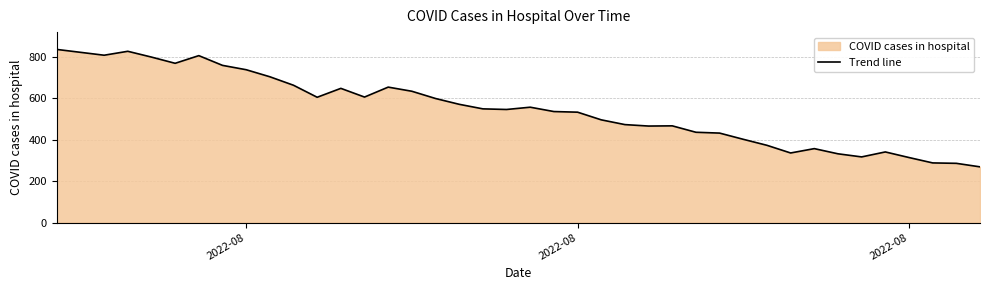

How many lines are shown in the chart?

1